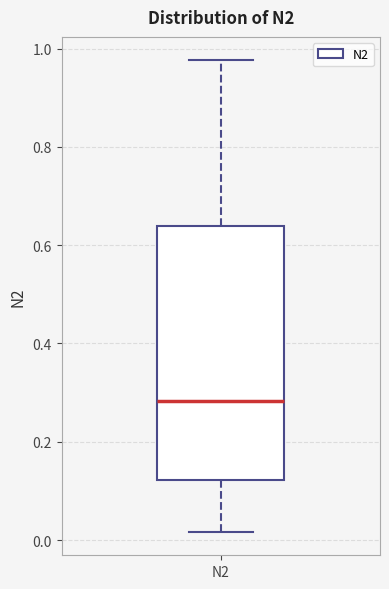

Where is the lower edge of the box for N2 on the y-axis? The values are not printed on the chart, so give them approximately, as read against the axis.

0.12